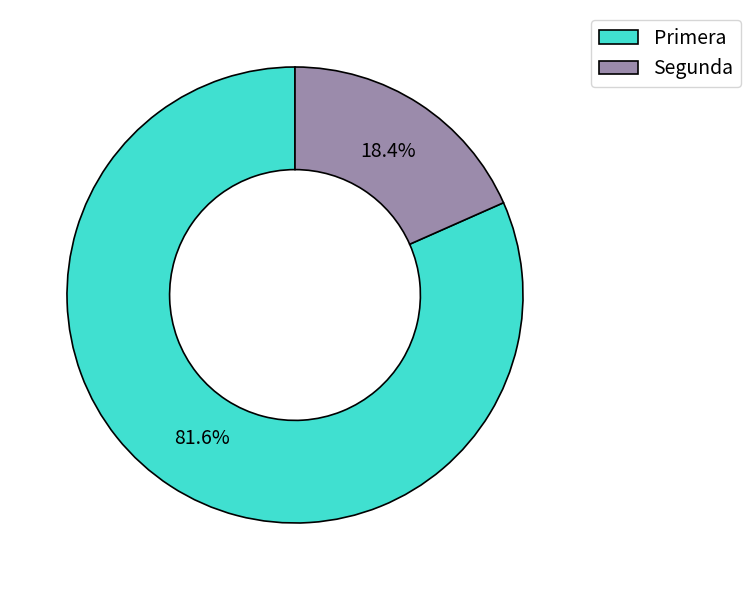

Rank the categories by value from highest to lowest.

Primera, Segunda